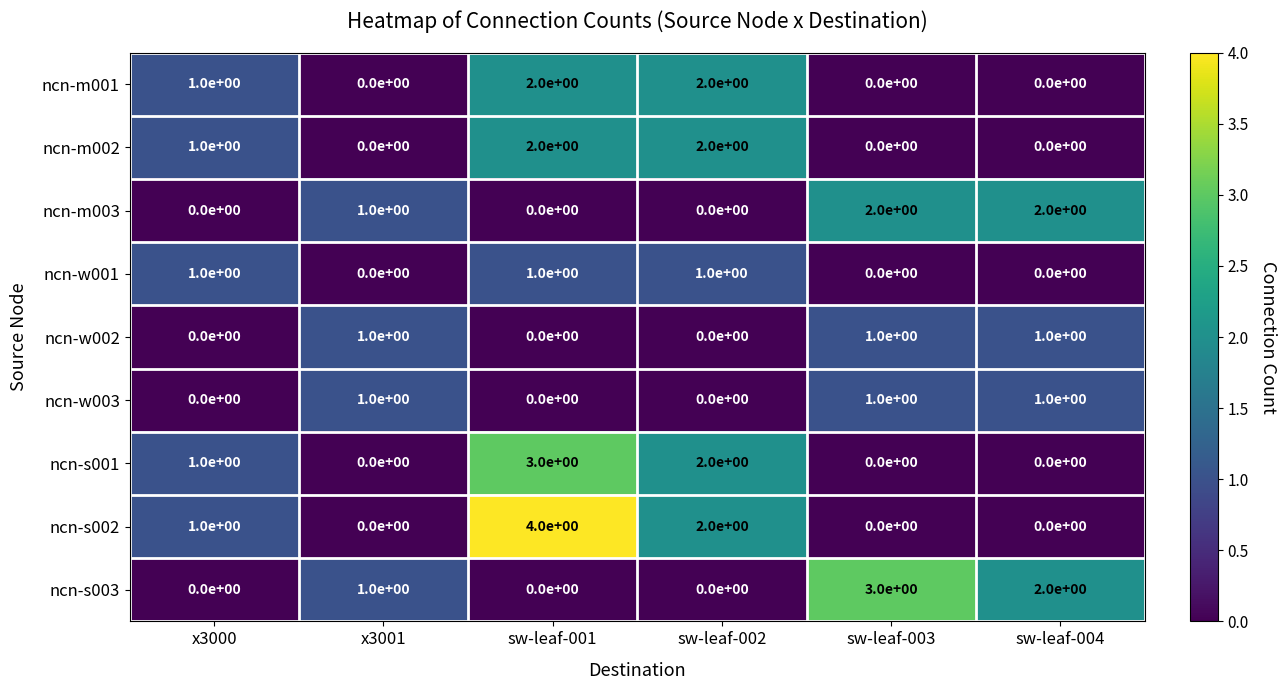

What is the sum of the ncn-m002 values at sw-leaf-002 and sw-leaf-001?

4